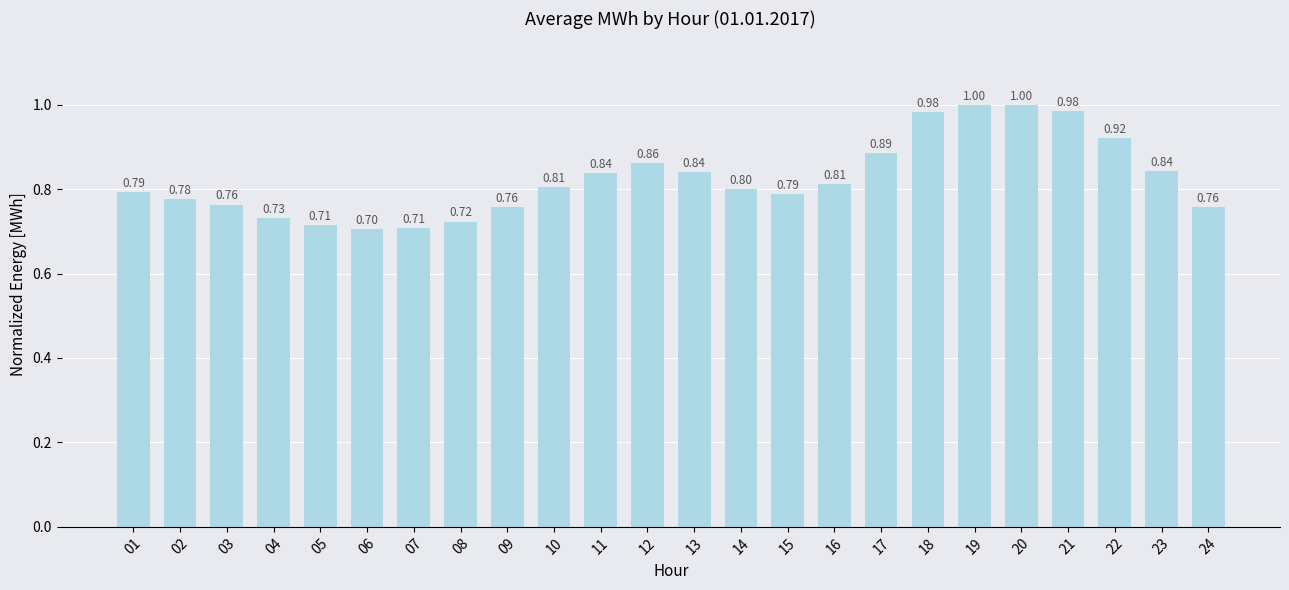

What is the difference between the maximum and minimum values?

0.3